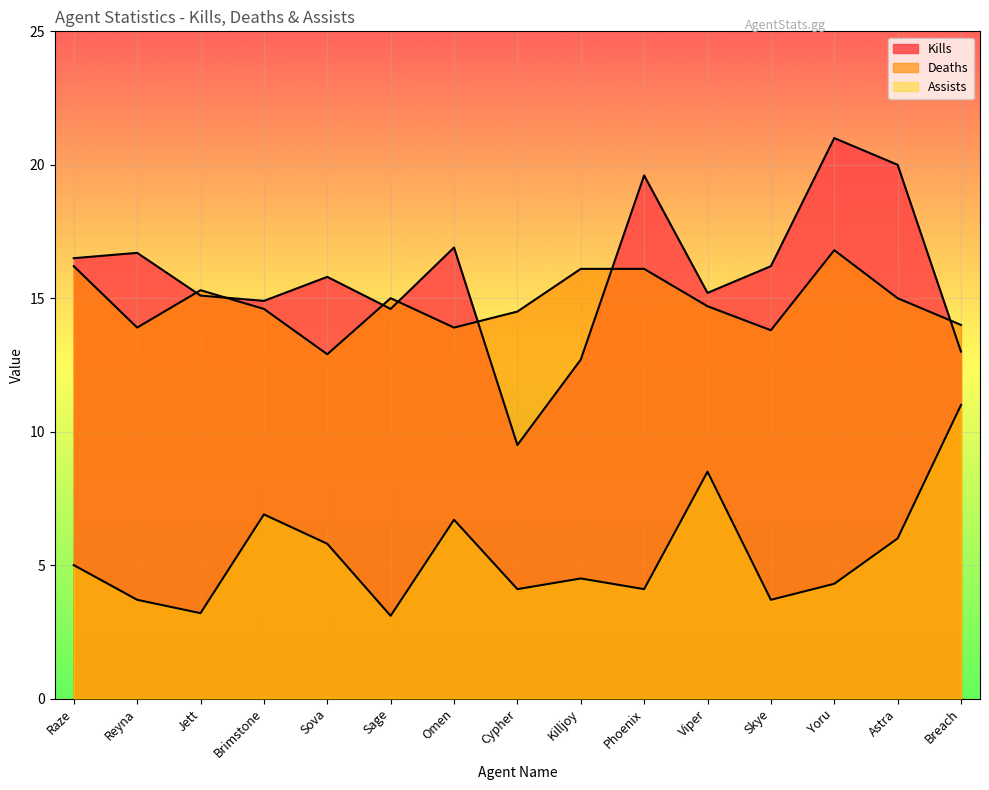

Between Sage and Sova, which is larger?

Sova